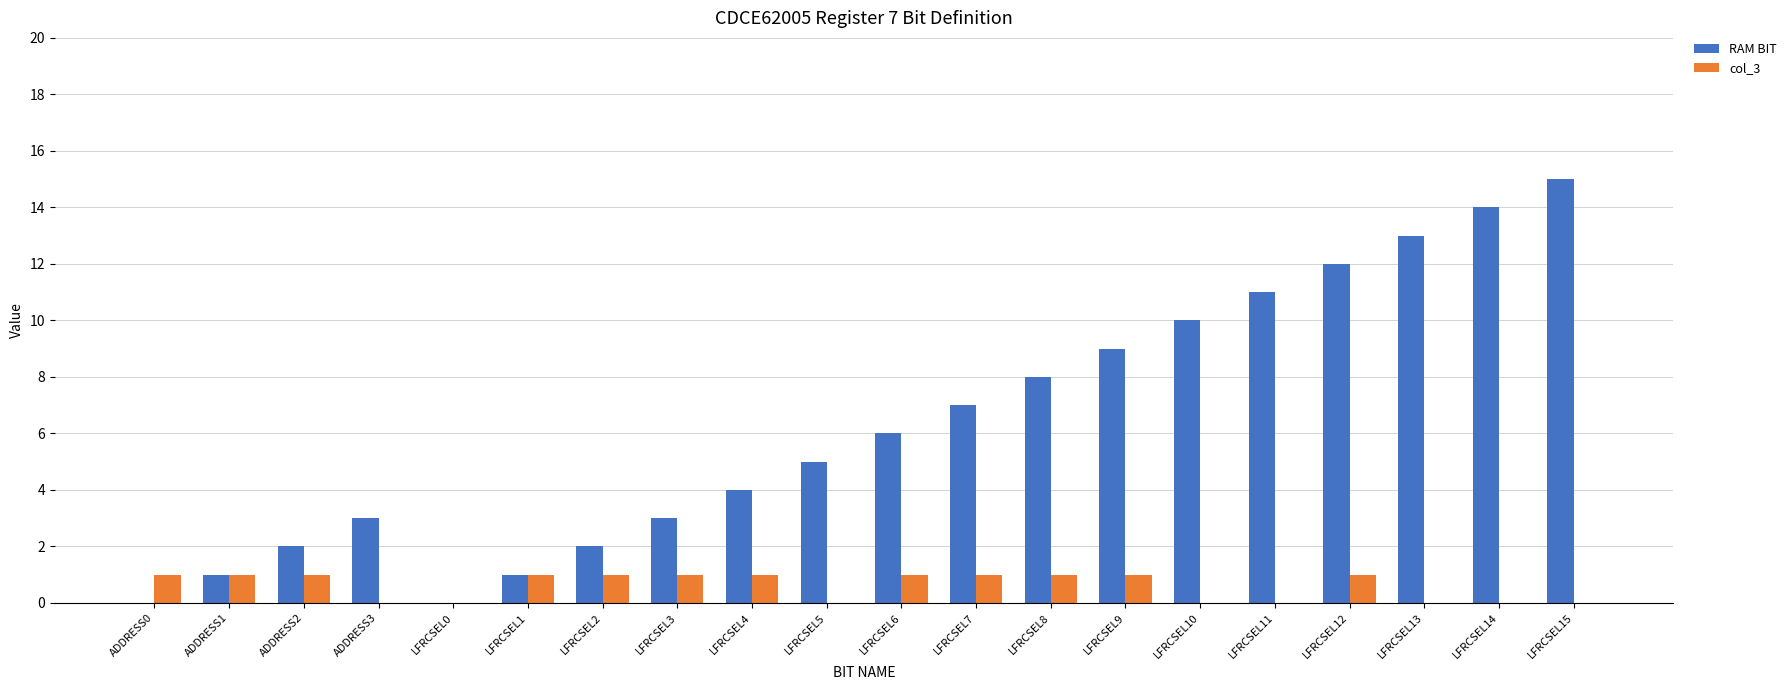

What is the difference between the RAM BIT values at ADDRESS2 and LFRCSEL11?

9